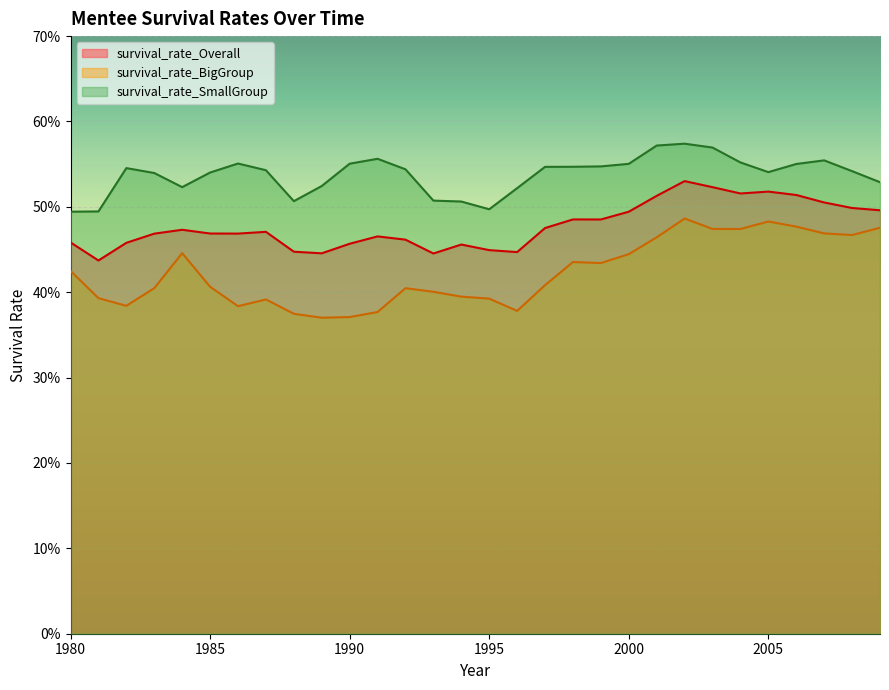

At how many categories does at least one series exceed 0?

30